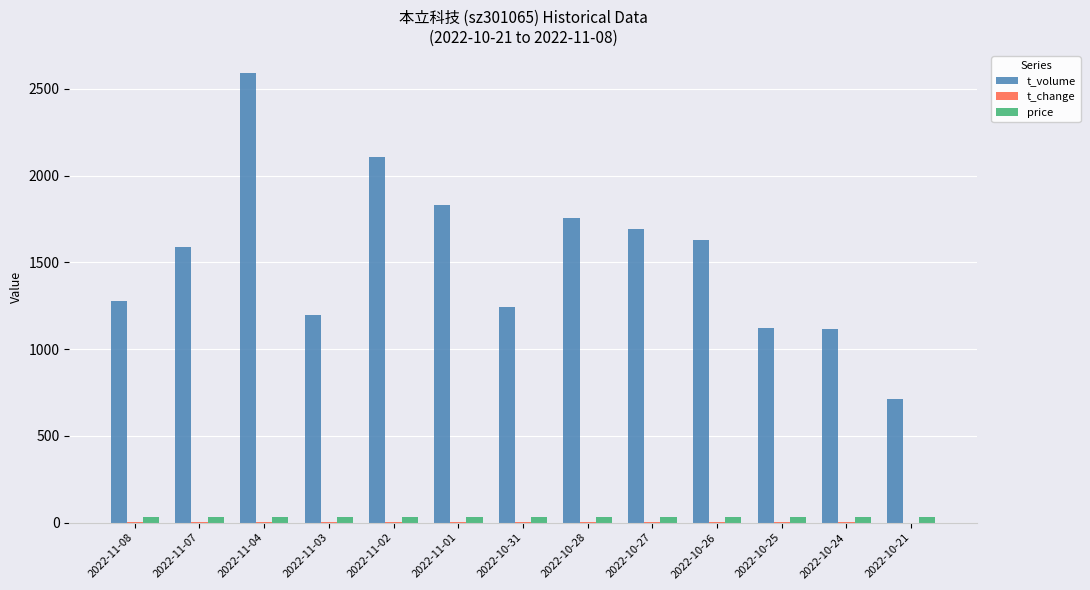

Does the chart contain stacked bars?

No